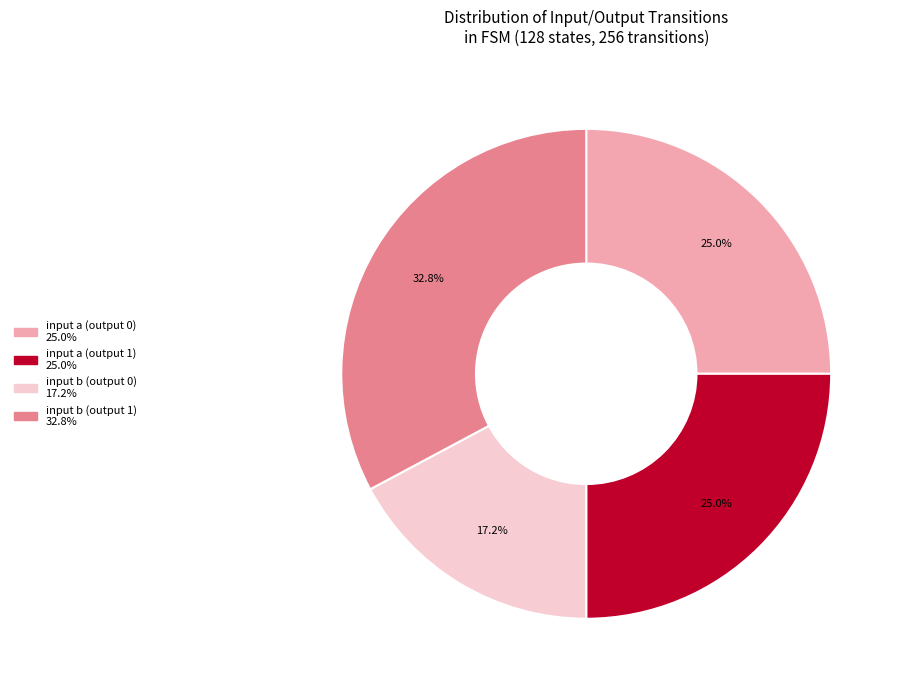

To the nearest percent, what is the difference between the largest and smallest slice percentages?

16%